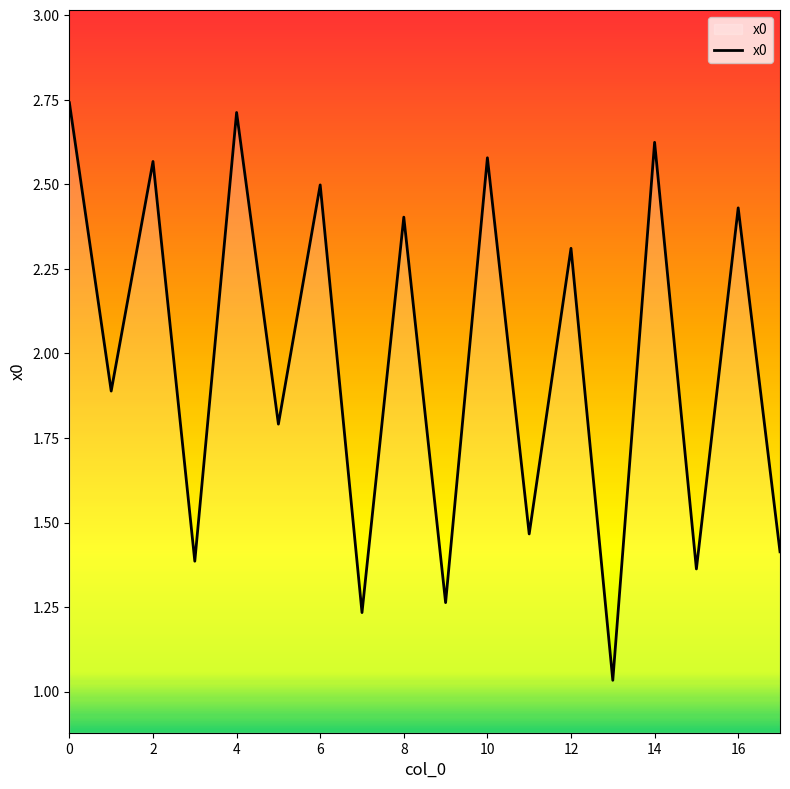

What is the difference between the maximum and minimum values?

1.7